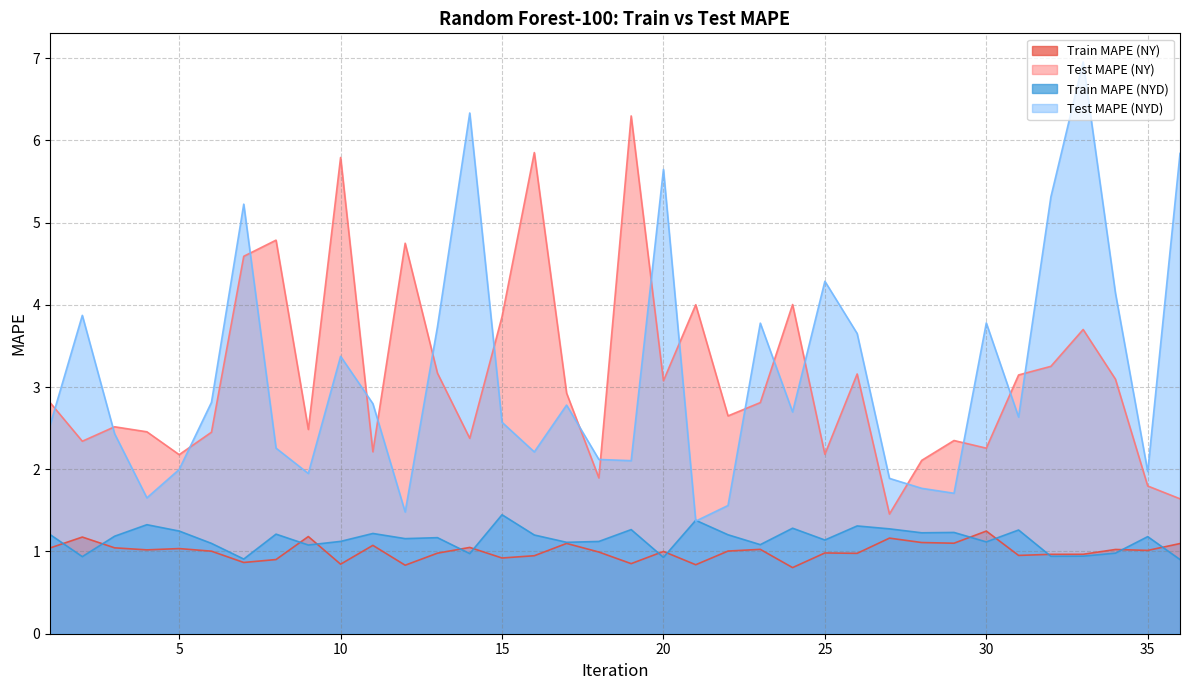

How many times do Test MAPE (NYD) and Train MAPE (NYD) cross each other?

2